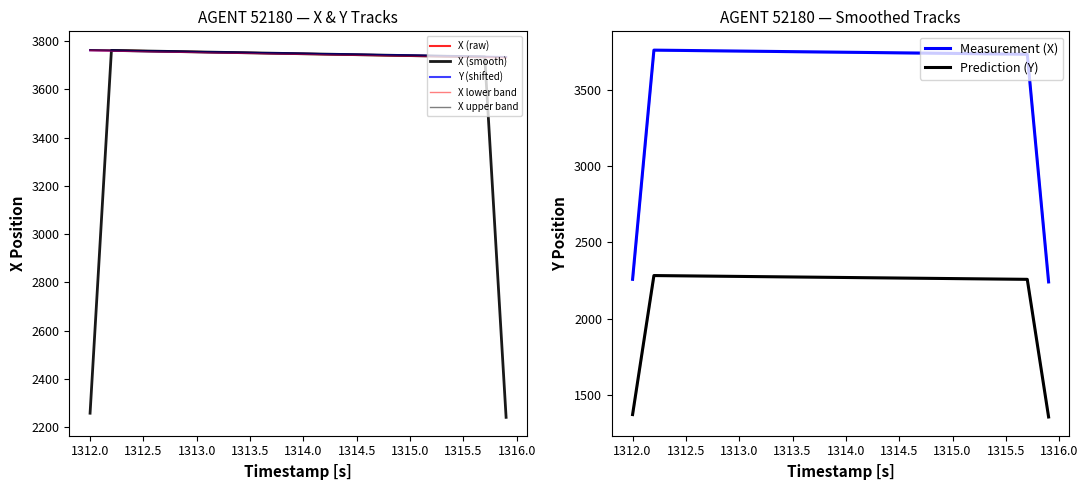

Is this an area chart (filled region under the line)?

No